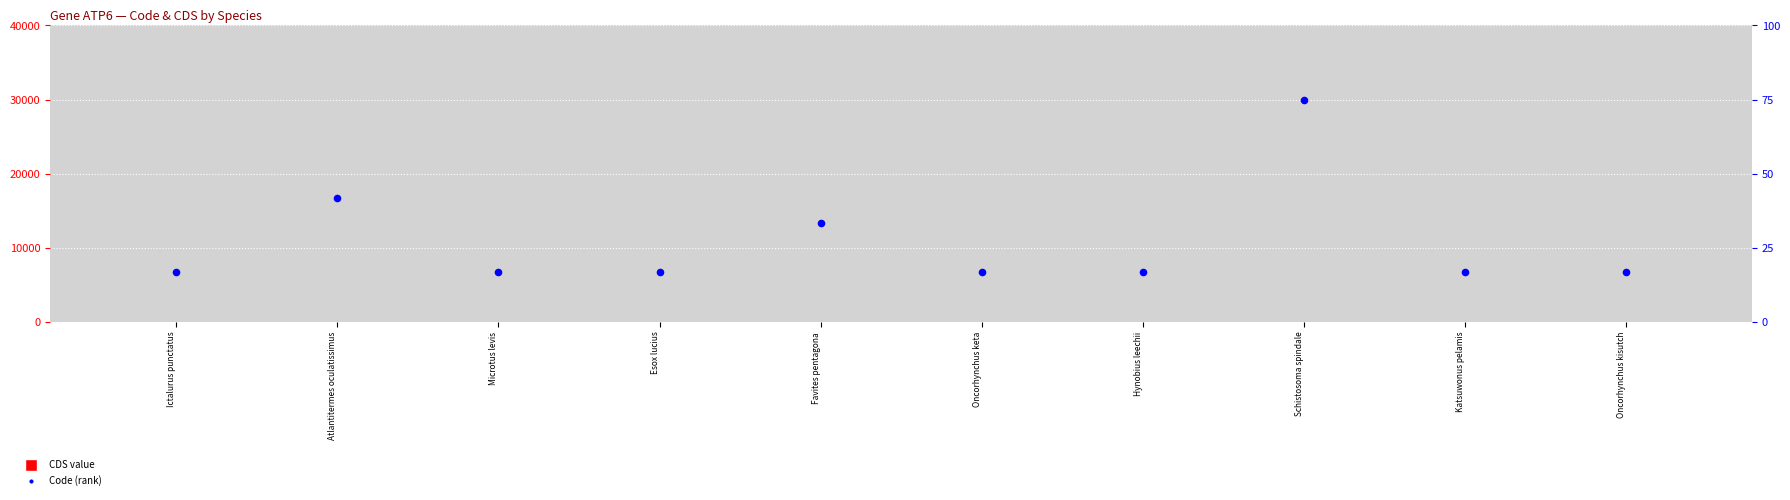

What is the total value across all series at Favites pentagona?

4